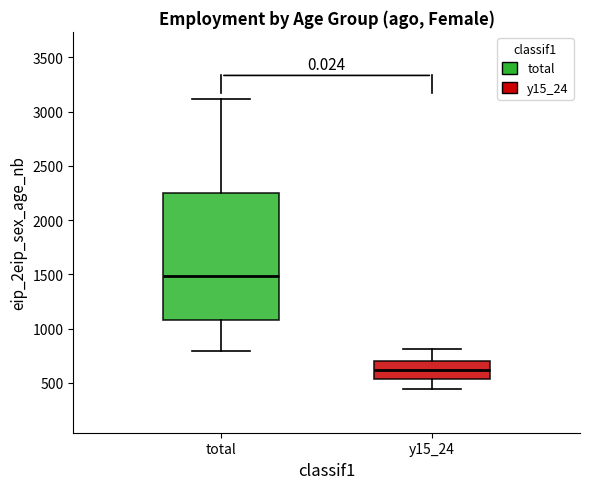

Reading left to right, read every box against the y-axis: the position of its median line, the range the box covers, and the ends of its whiskers. The values are not printed on the chart, so give them approximately, as read against the axis.

total: median 1500, box 1100 to 2250, whiskers 800 to 3100
y15_24: median 600, box 550 to 700, whiskers 450 to 800